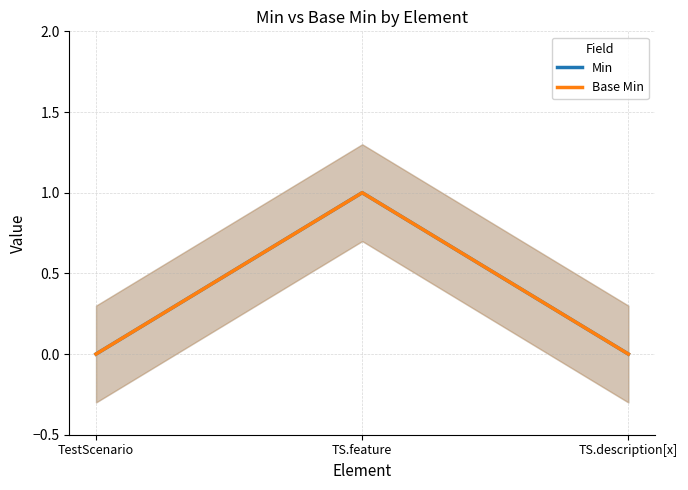

What is the total value across all series at TS.feature?

2